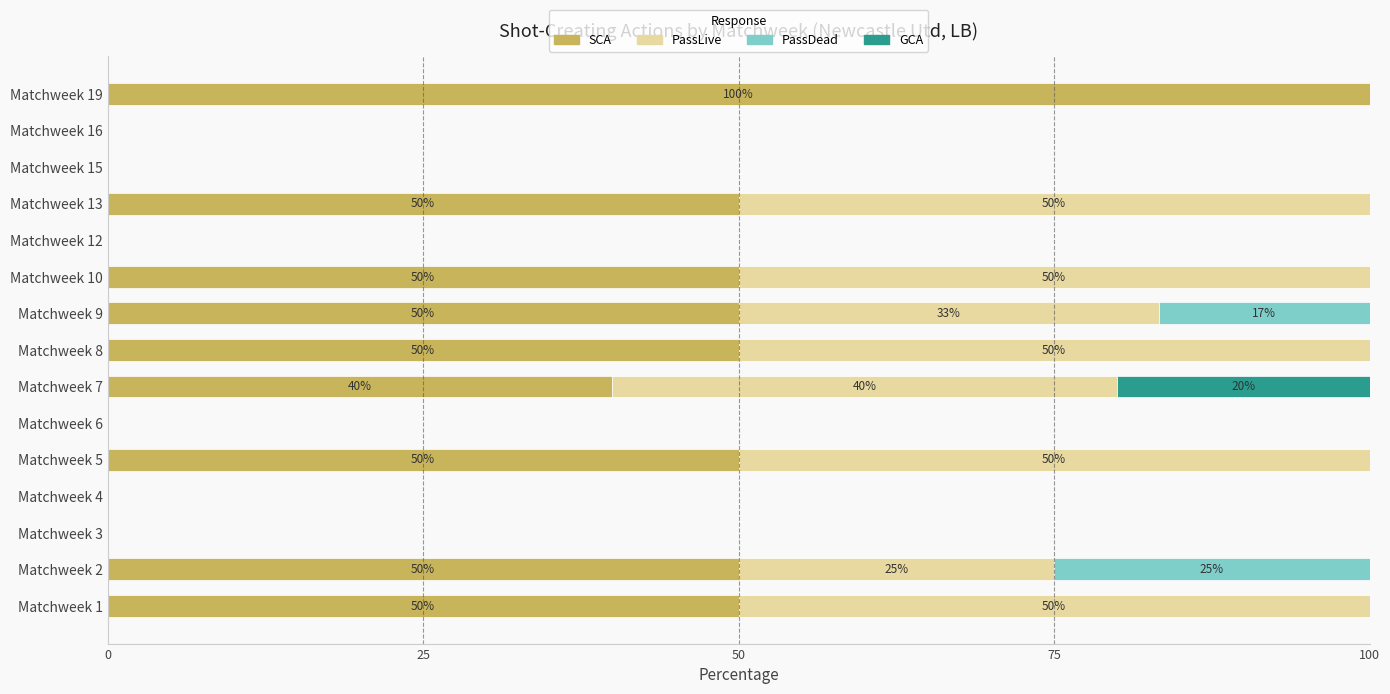

What is the total value across all series at Matchweek 10?

100.0